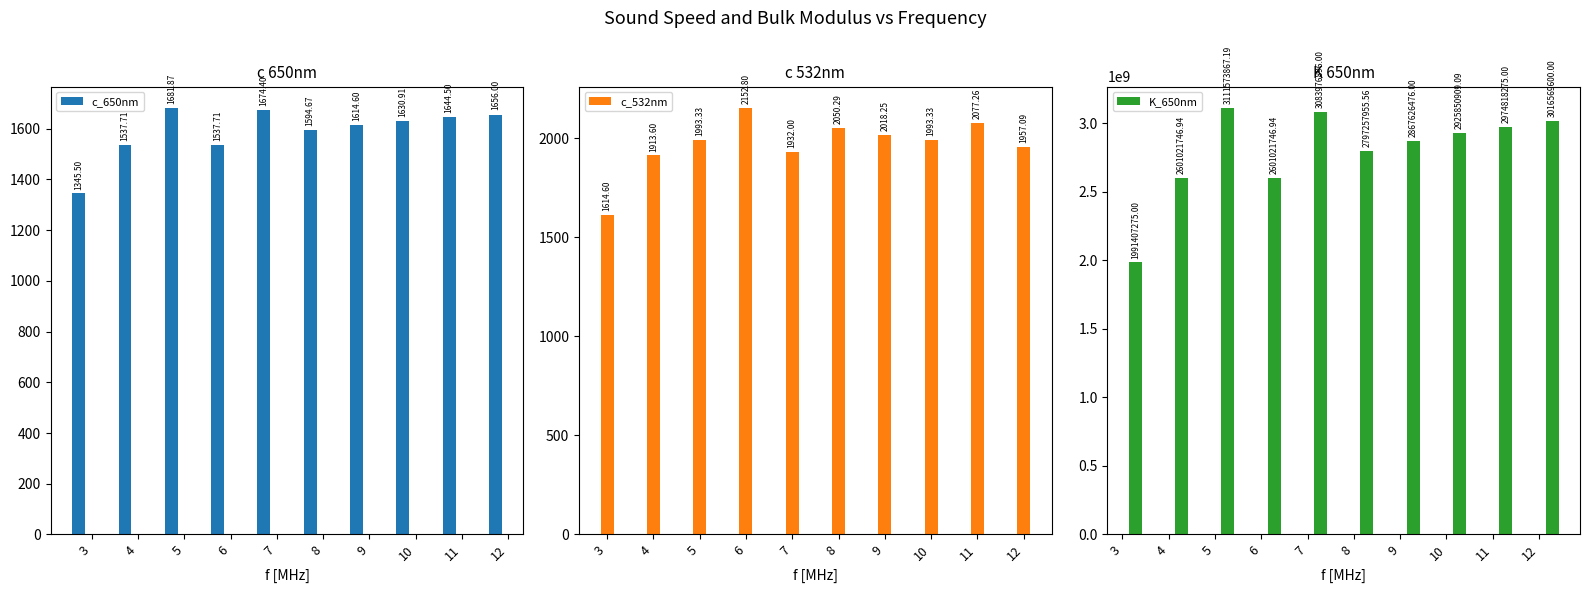

What is the sum of all c_650nm values?

15917.9